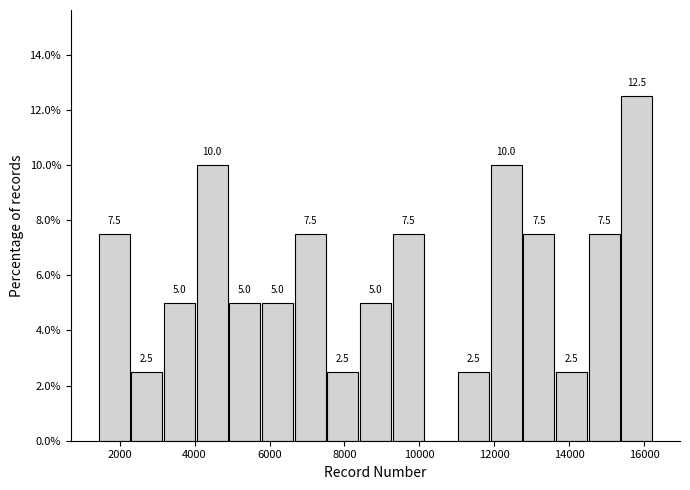

Which range on the x-axis has the tallest bar?

15400 to 16200